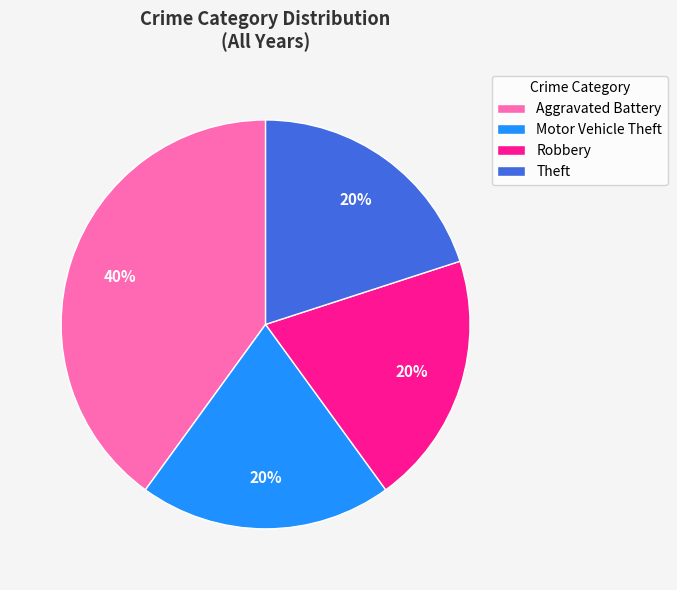

How many slices are in this pie chart?

4